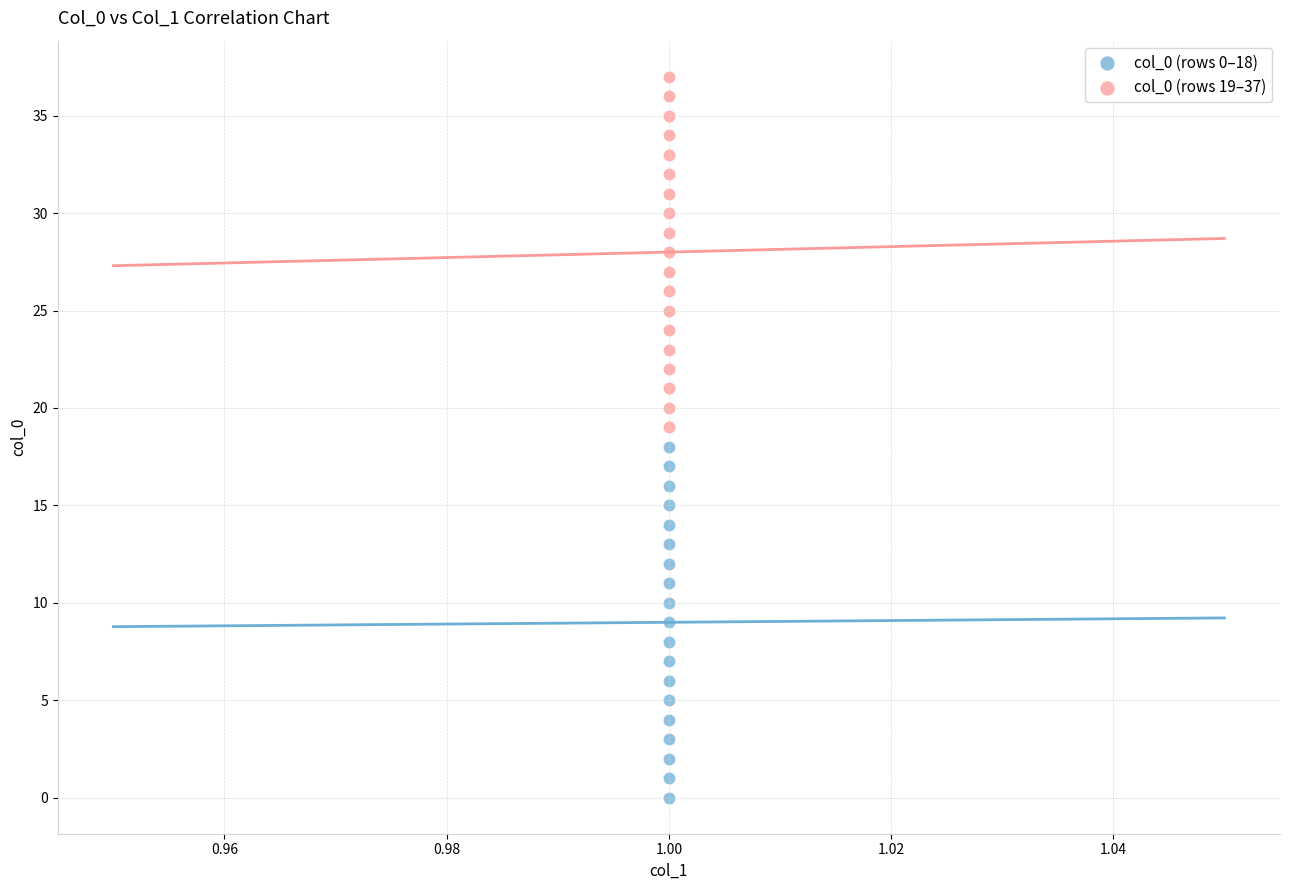

What are all the series names shown in the legend?

col_0 (rows 0–18), col_0 (rows 19–37)